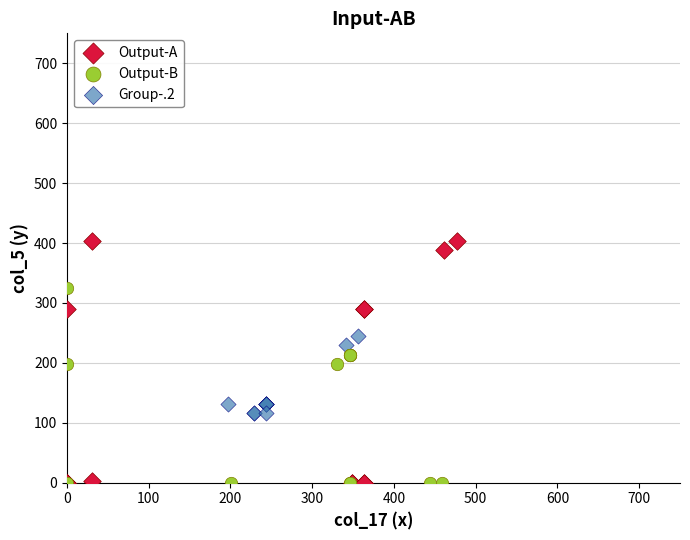

Which series has the largest Y range (max minus min)?

Output-A